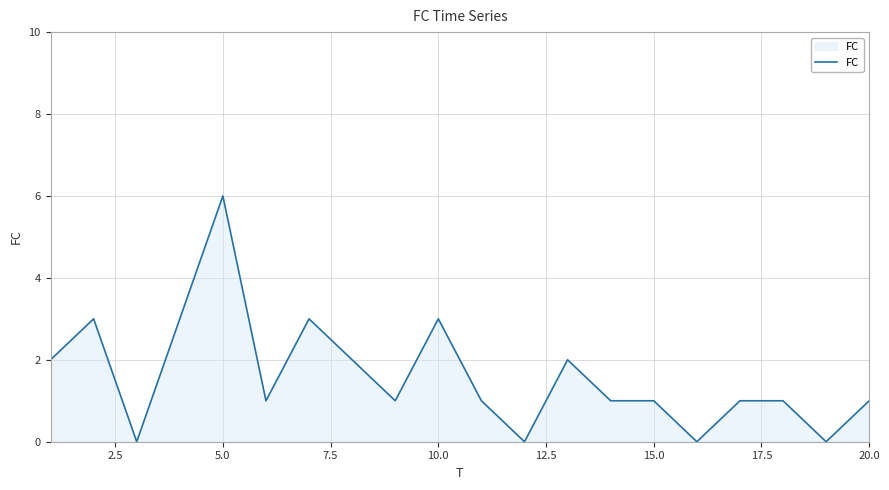

What is the maximum value shown in the chart?

6